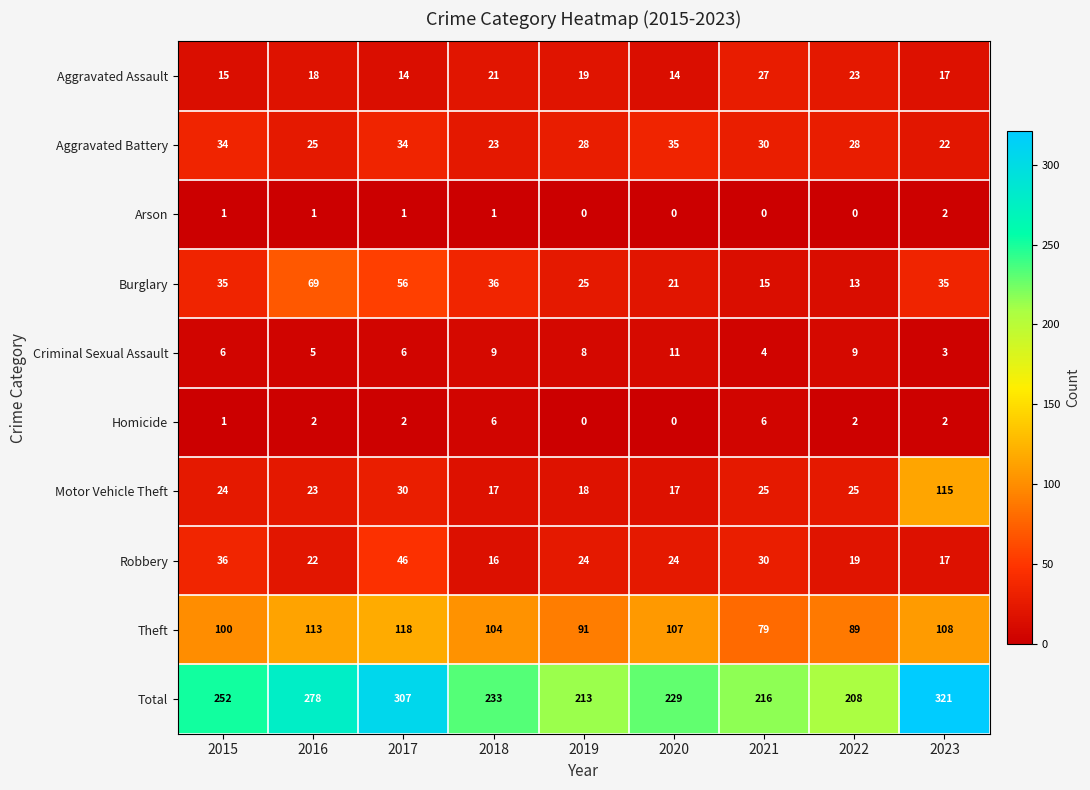

At how many categories does at least one series exceed 62?

9